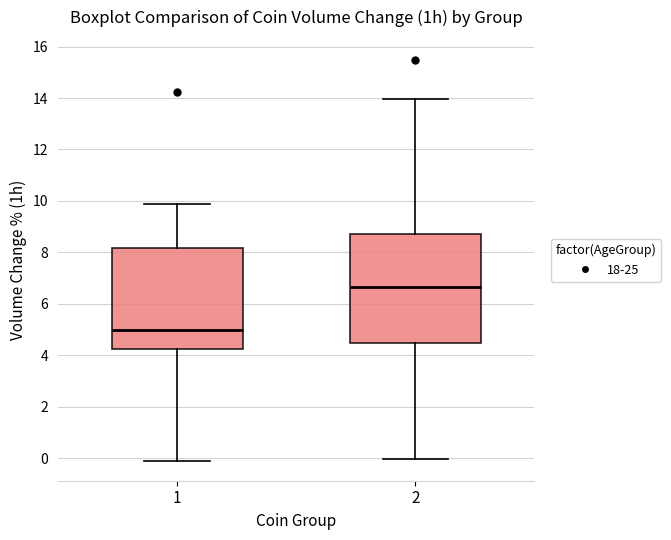

Reading left to right, read every box against the y-axis: the position of its median line, the range the box covers, and the ends of its whiskers. The values are not printed on the chart, so give them approximately, as read against the axis.

1: median 5.0, box 4.2 to 8.2, whiskers 0.0 to 9.8
2: median 6.6, box 4.4 to 8.8, whiskers 0.0 to 14.0